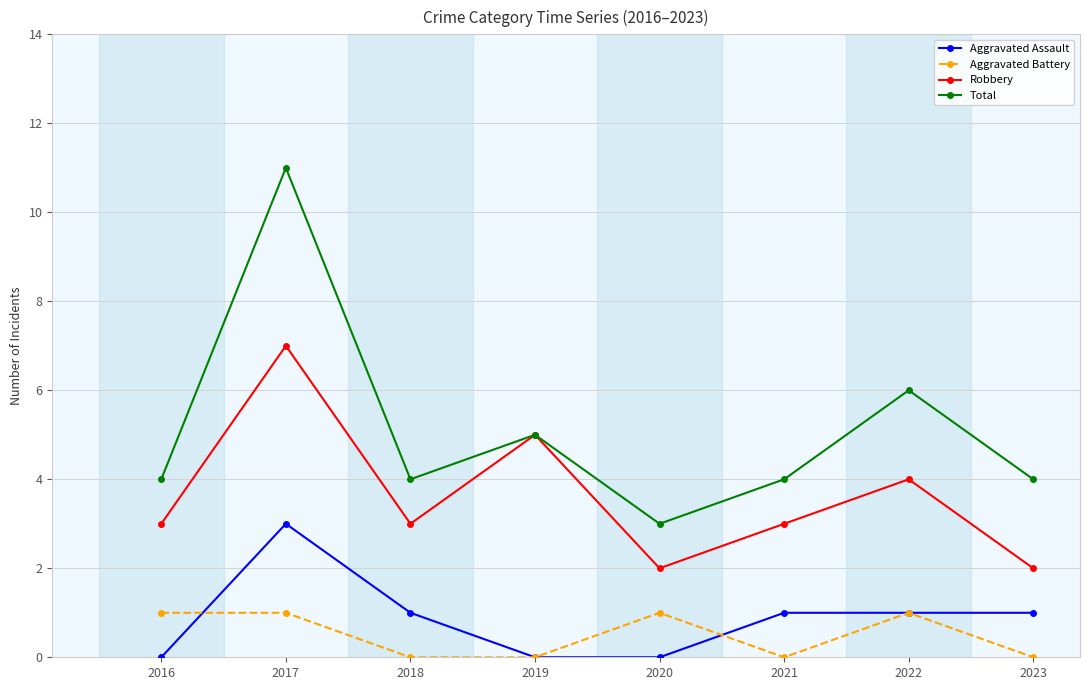

True or false: Aggravated Assault has more than 0 interior local peaks.

True